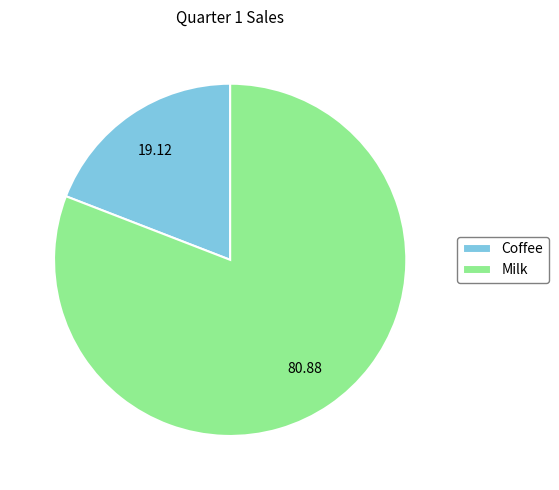

Do Milk and Coffee together represent more than half of the pie?

Yes